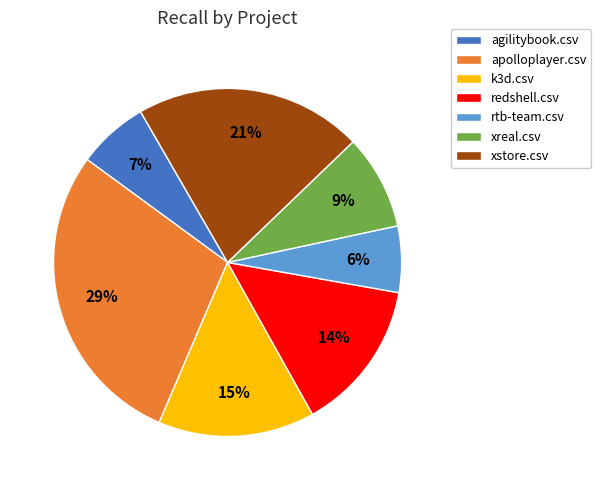

What is the largest slice in the pie chart?

apolloplayer.csv